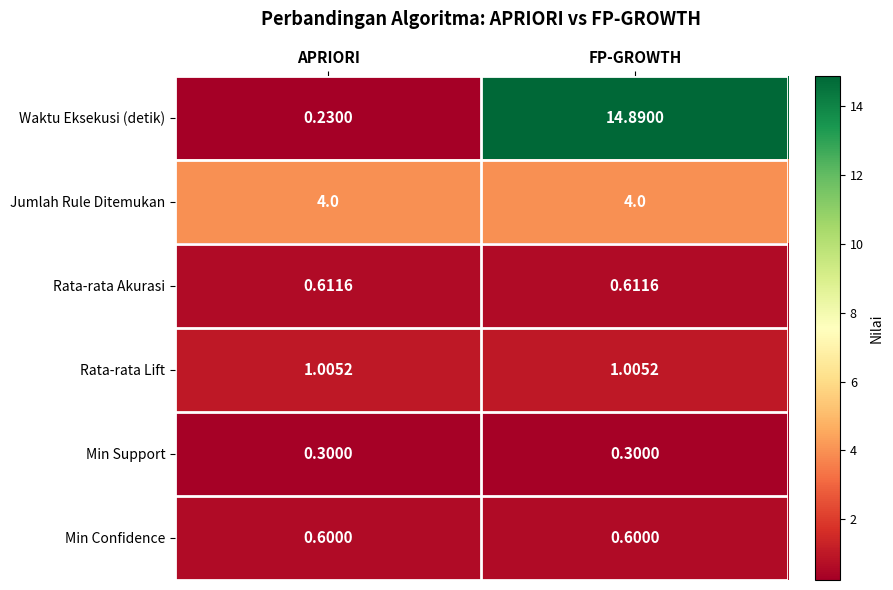

Is the value of Min Confidence at FP-GROWTH greater than the value of Waktu Eksekusi (detik) at FP-GROWTH?

No